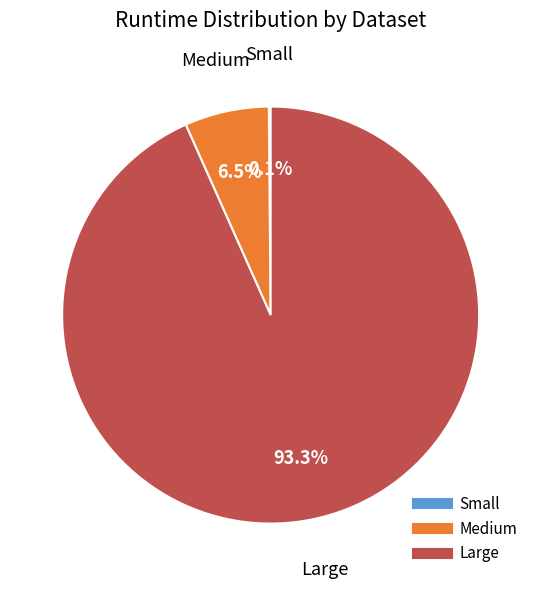

Does any single category account for the majority?

Yes